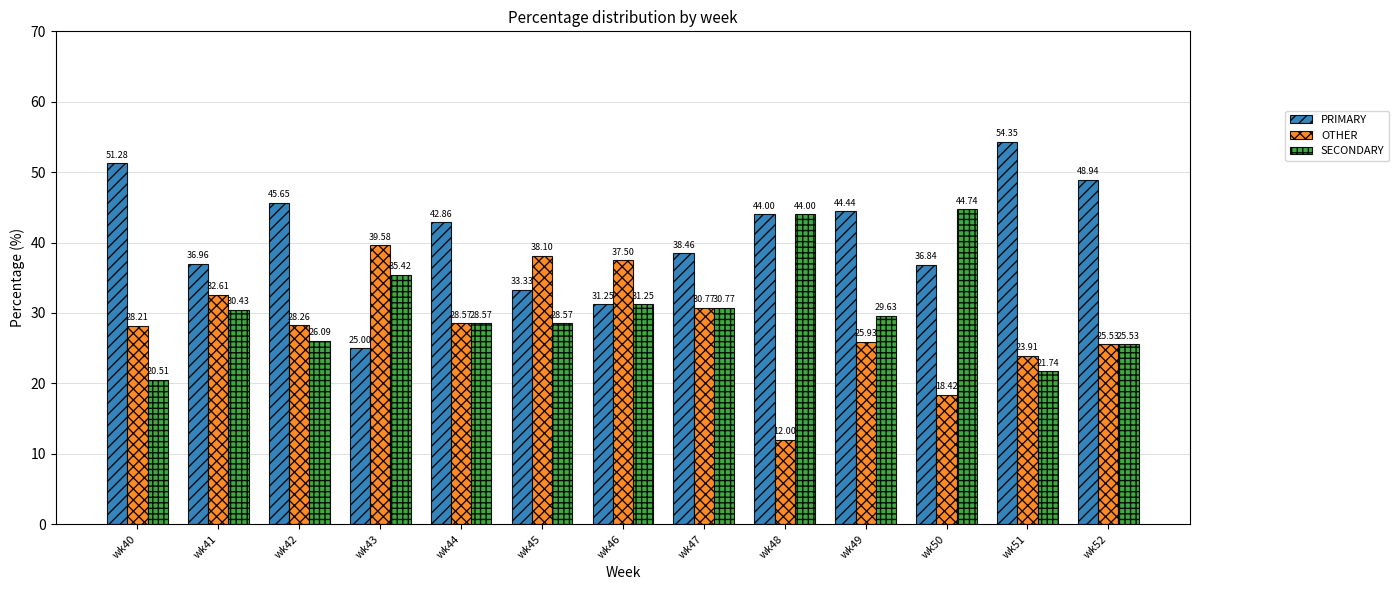

Are the bars grouped side by side (vs. stacked)?

Yes